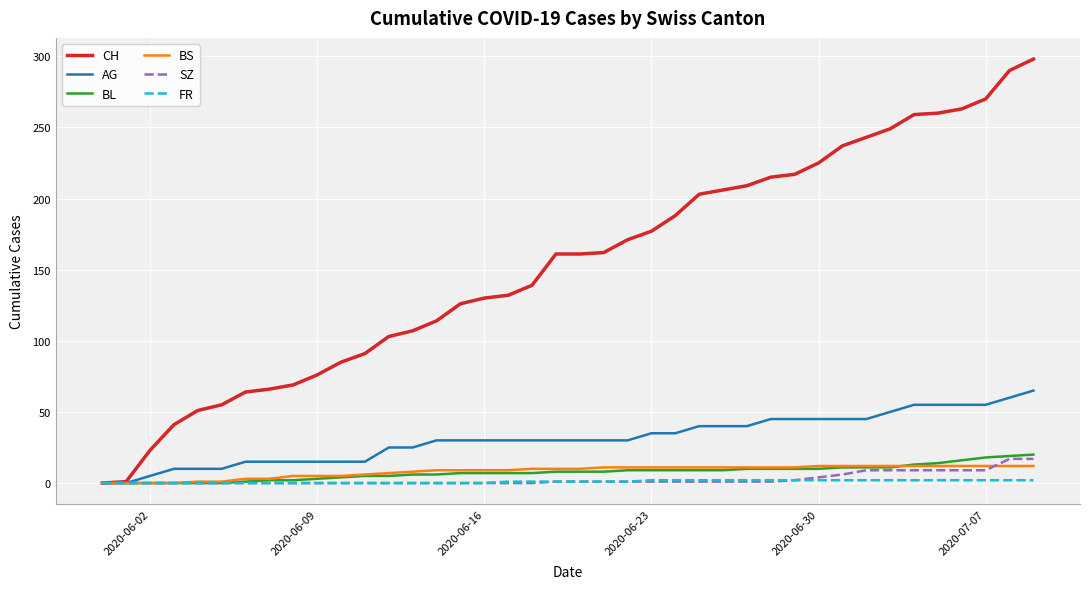

Which series has the largest range (max minus min)?

CH